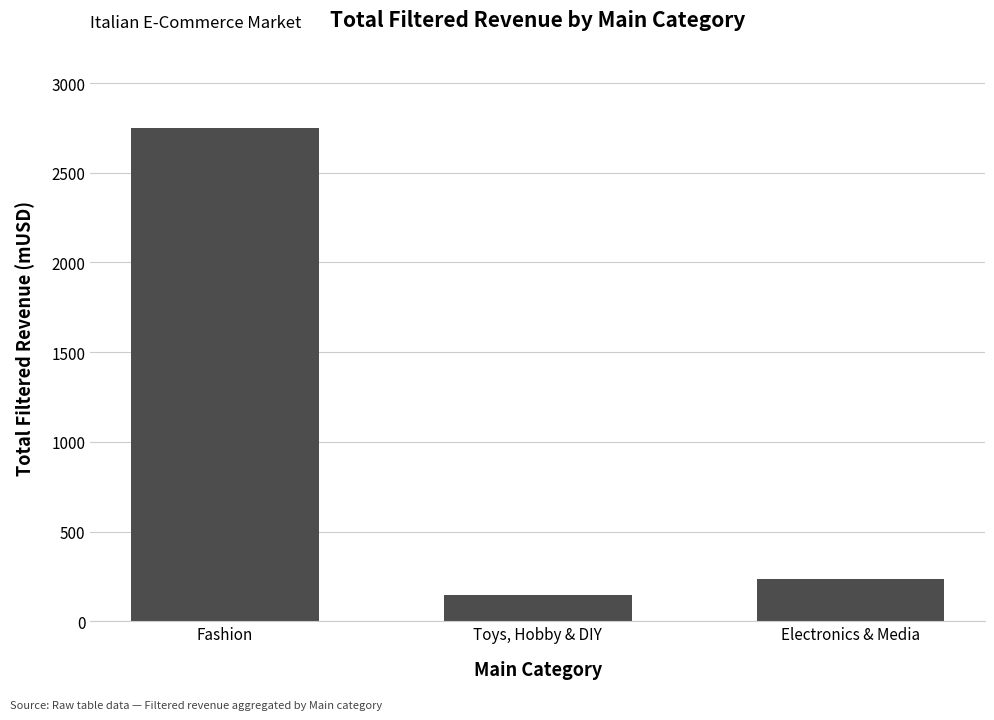

What is the change in value from Fashion to Toys, Hobby & DIY?

-2603.9